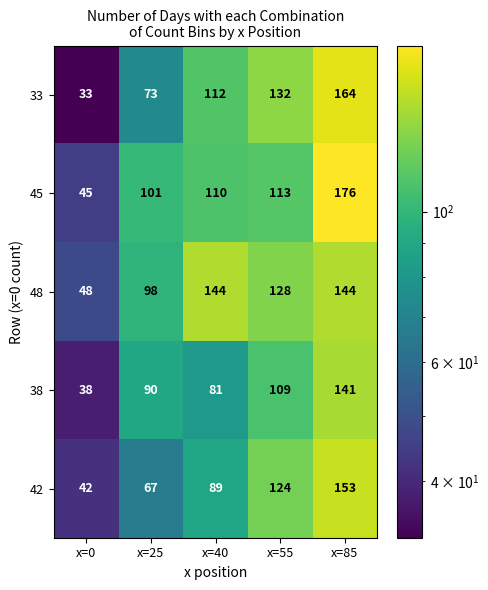

What is the difference between the maximum and minimum values in the 38 series?

103